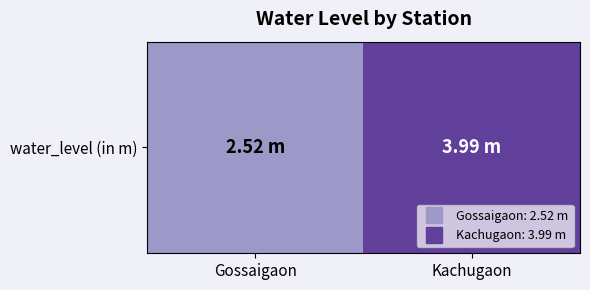

The chart shows a value of 0.7 at Gossaigaon. True or false?

False